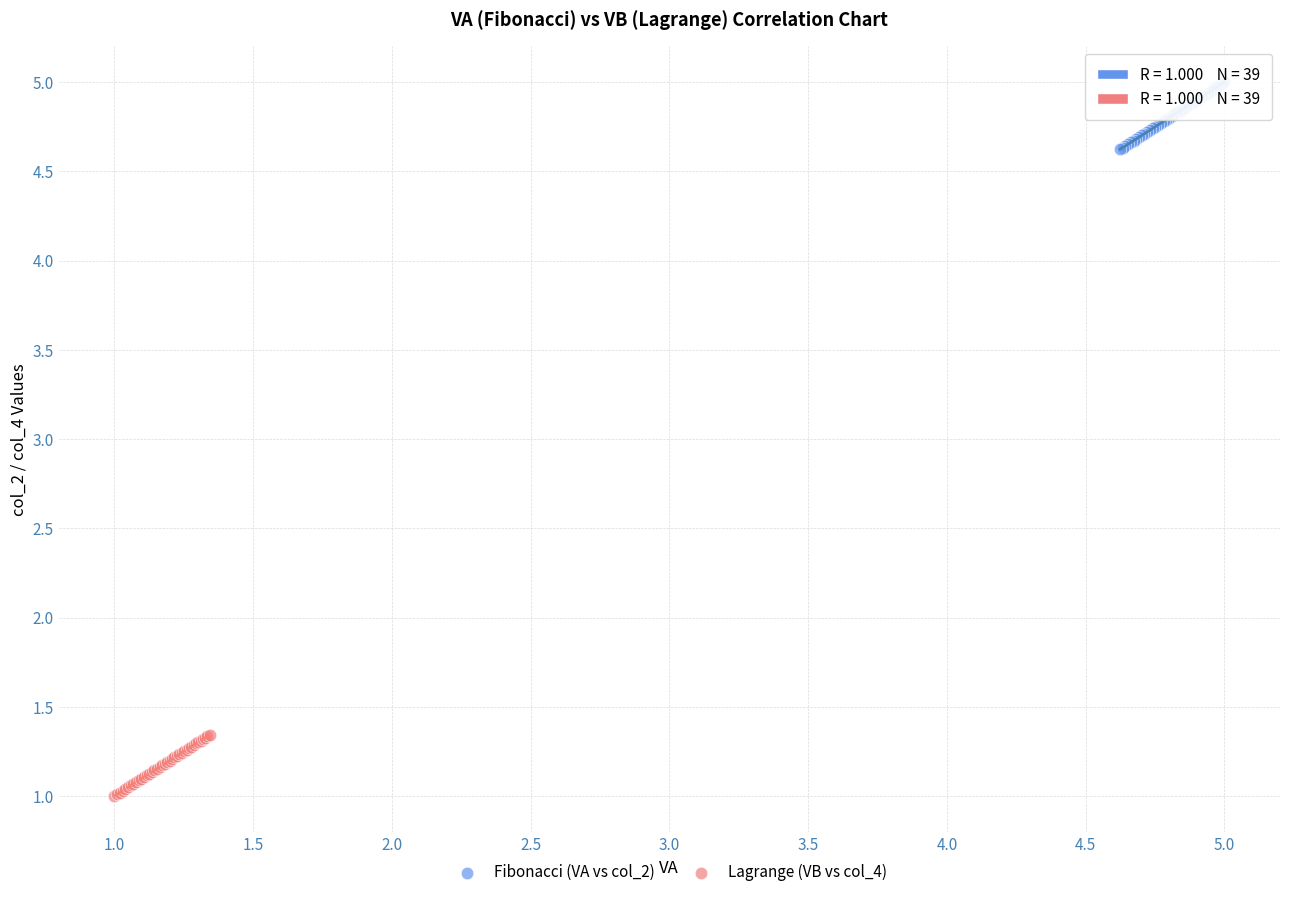

Which series contains the highest Y value?

Fibonacci (VA vs col_2)